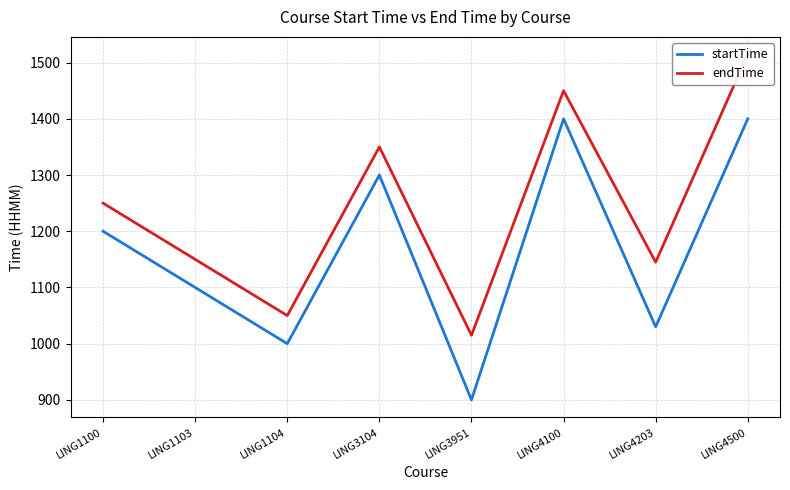

What is the greatest value displayed?

1515